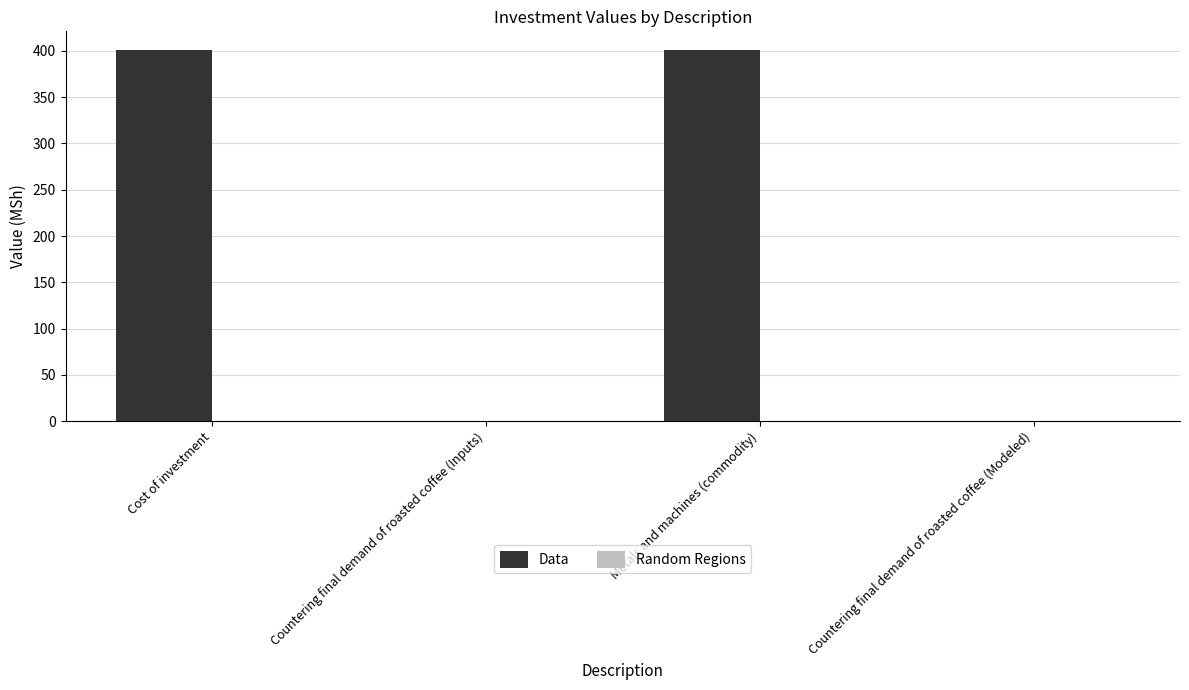

What value does the data have at Cost of investment?

401